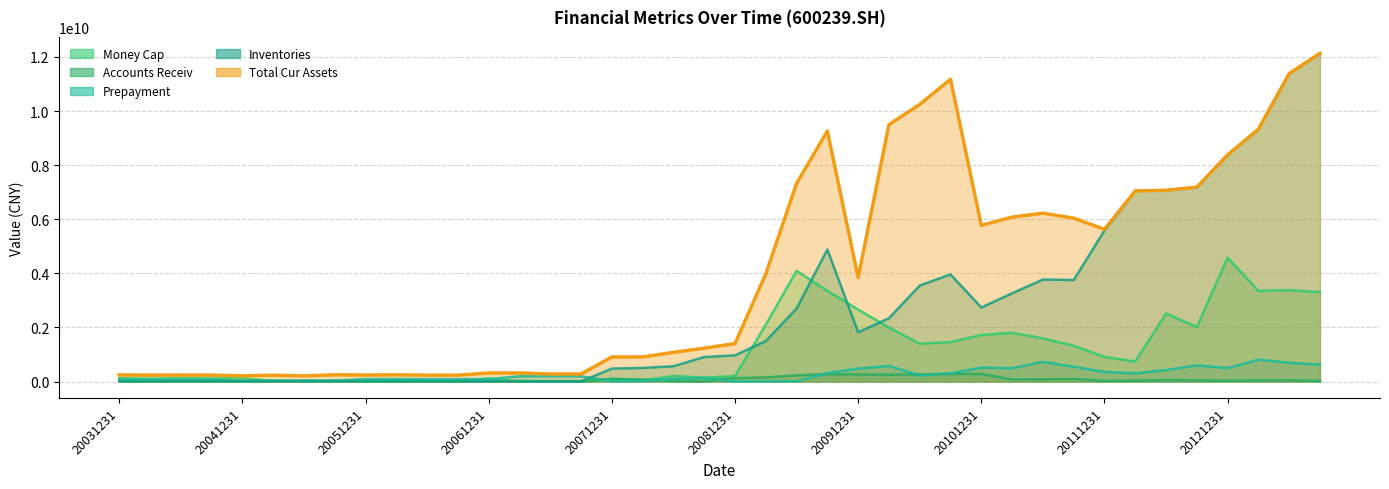

List the labels in order of prepayment value, smallest first.

20081231, 20041231, 20090630, 20090331, 20071231, 20080331, 20050630, 20050331, 20050930, 20040630, 20040930, 20031231, 20040331, 20061231, 20060630, 20060930, 20080630, 20060331, 20051231, 20080930, 20070630, 20070930, 20070331, 20100630, 20120331, 20100930, 20090930, 20111231, 20120630, 20091231, 20110331, 20121231, 20101231, 20110930, 20100331, 20120930, 20130930, 20130630, 20110630, 20130331